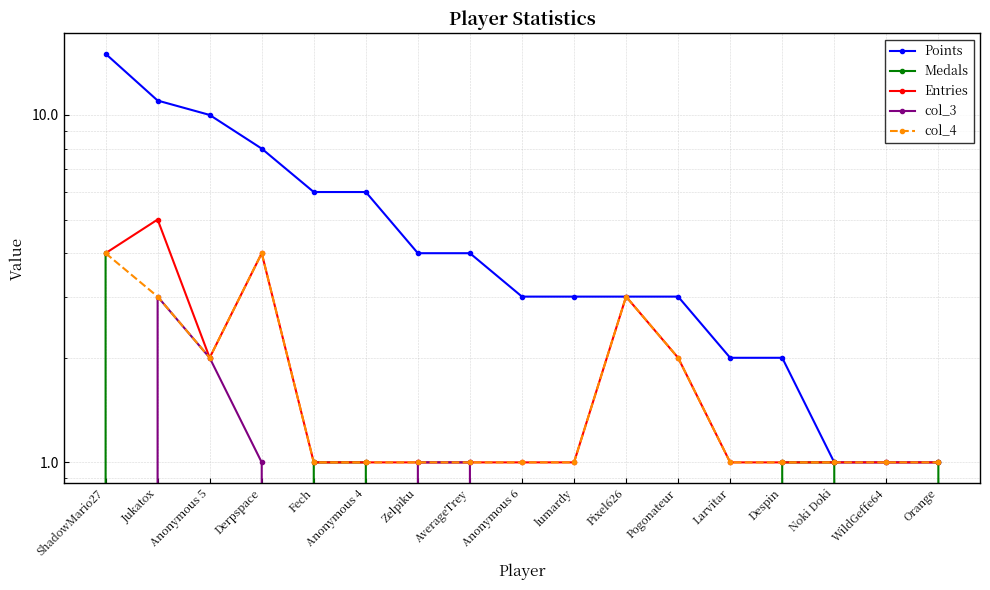

Reading left to right, extract all data points from this chart.

Points: 15	11	10	8	6	6	4	4	3	3	3	3	2	2	1	1	1
Medals: 4	0	0	0	1	1	0	0	0	0	0	0	0	1	1	0	1
Entries: 4	5	2	4	1	1	1	1	1	1	3	2	1	1	1	1	1
col_3: 0	3	2	1	0	0	1	1	0	0	0	0	0	0	0	0	0
col_4: 4	3	2	4	1	1	1	1	1	1	3	2	1	1	1	1	1